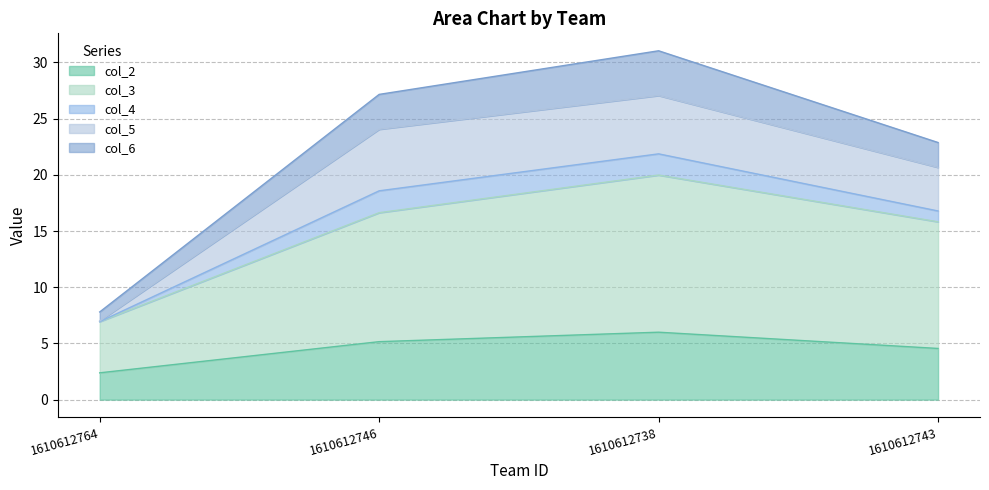

Is it true that col_2 equals 4.0 at 1610612764?

False